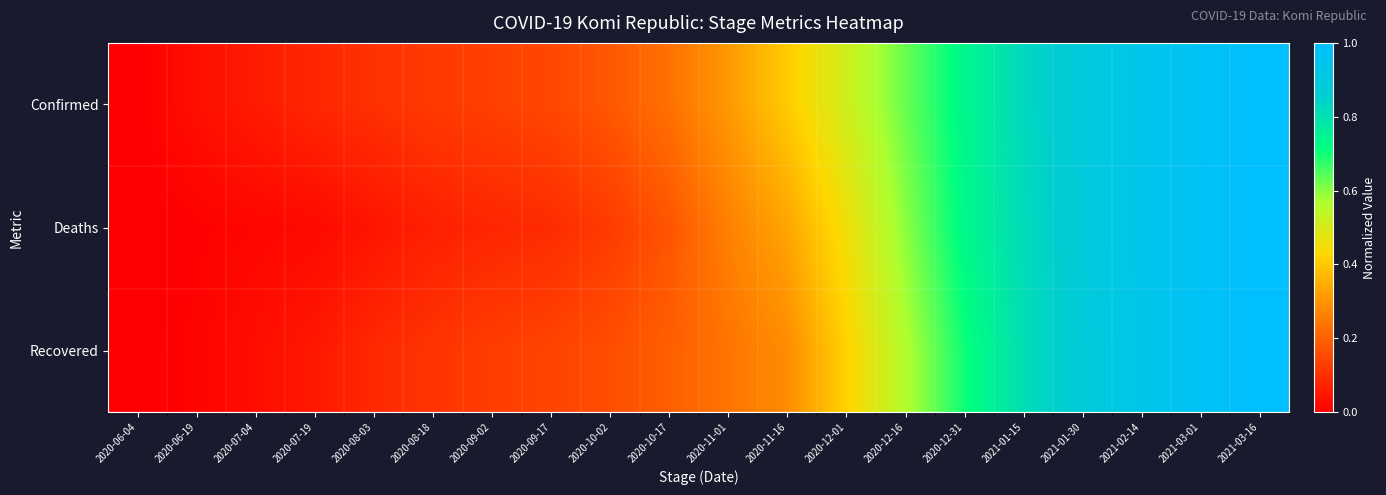

Reading left to right, what are all the values shown in this chart?

Confirmed: 2020-06-04=0.0	2020-06-19=0.0	2020-07-04=0.1	2020-07-19=0.1	2020-08-03=0.1	2020-08-18=0.1	2020-09-02=0.1	2020-09-17=0.1	2020-10-02=0.2	2020-10-17=0.2	2020-11-01=0.3	2020-11-16=0.4	2020-12-01=0.5	2020-12-16=0.6	2020-12-31=0.7	2021-01-15=0.8	2021-01-30=0.9	2021-02-14=0.9	2021-03-01=1.0	2021-03-16=1.0
Deaths: 2020-06-04=0.0	2020-06-19=0.0	2020-07-04=0.0	2020-07-19=0.0	2020-08-03=0.0	2020-08-18=0.1	2020-09-02=0.1	2020-09-17=0.1	2020-10-02=0.1	2020-10-17=0.2	2020-11-01=0.3	2020-11-16=0.3	2020-12-01=0.5	2020-12-16=0.6	2020-12-31=0.7	2021-01-15=0.8	2021-01-30=0.9	2021-02-14=0.9	2021-03-01=1.0	2021-03-16=1.0
Recovered: 2020-06-04=0.0	2020-06-19=0.0	2020-07-04=0.0	2020-07-19=0.1	2020-08-03=0.1	2020-08-18=0.1	2020-09-02=0.1	2020-09-17=0.1	2020-10-02=0.2	2020-10-17=0.2	2020-11-01=0.2	2020-11-16=0.3	2020-12-01=0.4	2020-12-16=0.6	2020-12-31=0.7	2021-01-15=0.8	2021-01-30=0.9	2021-02-14=0.9	2021-03-01=1.0	2021-03-16=1.0